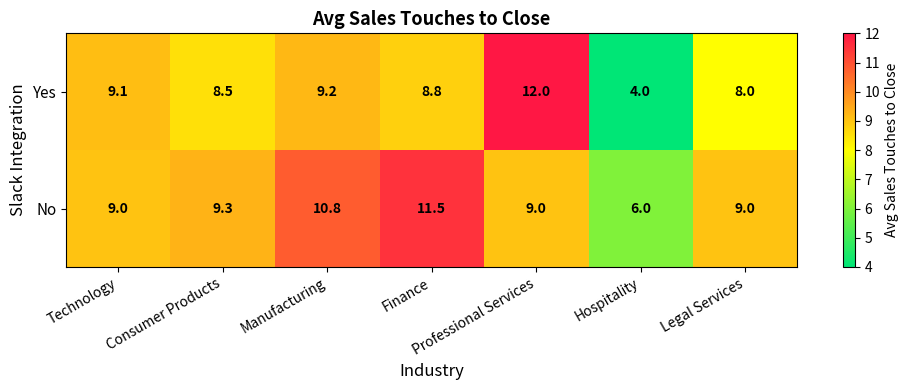

What is the difference between the Yes values at Finance and Consumer Products?

0.3